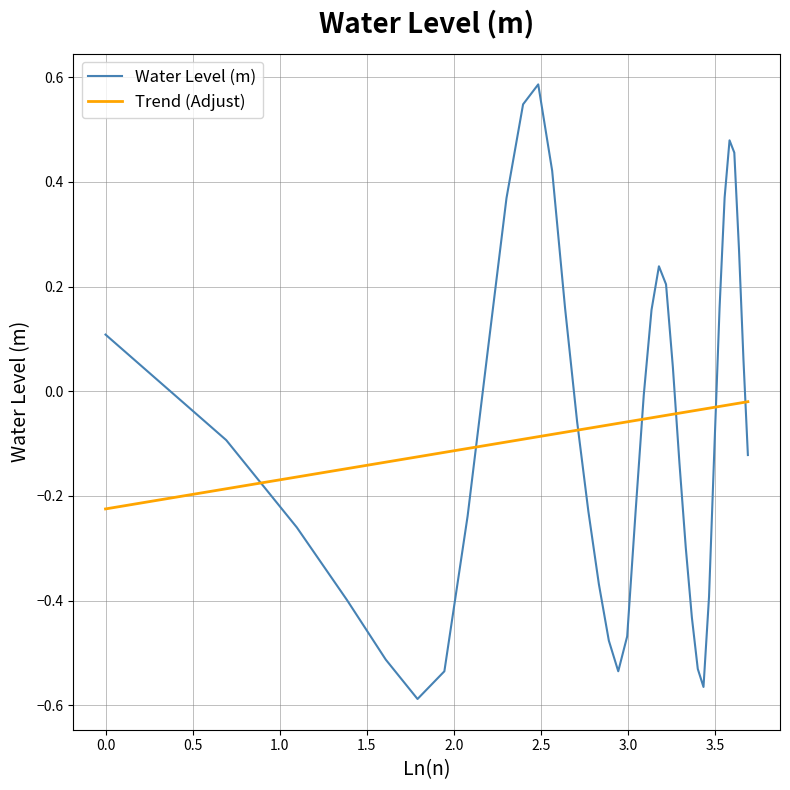

List the series in order of their peak value, highest first.

Water Level (m), Trend (Adjust)